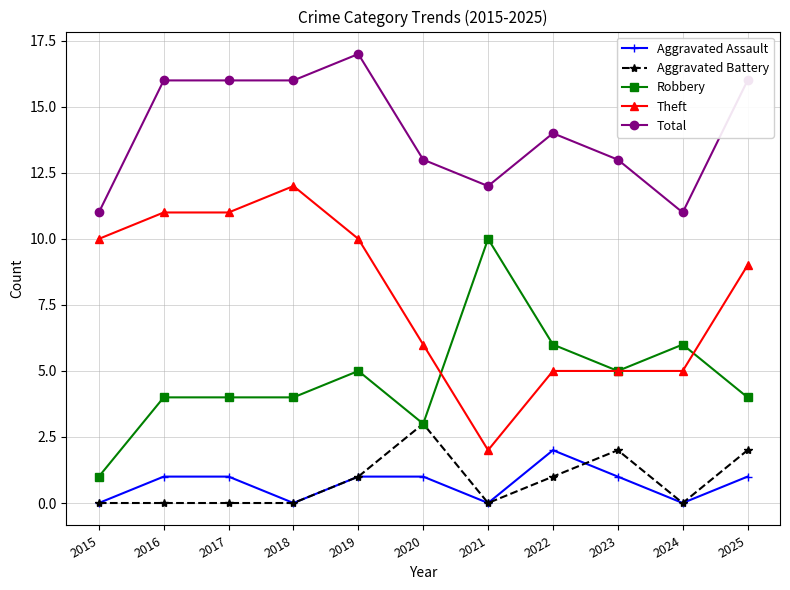

What is the sum of all Total values?

155